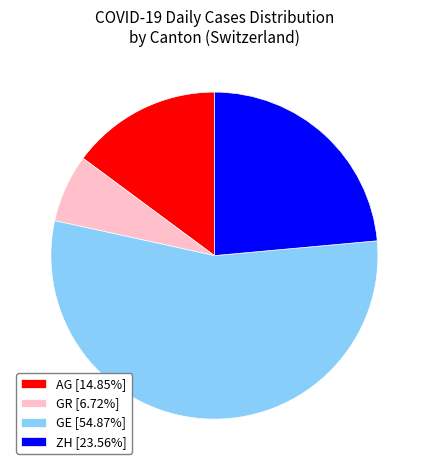

How many slices are in this pie chart?

4